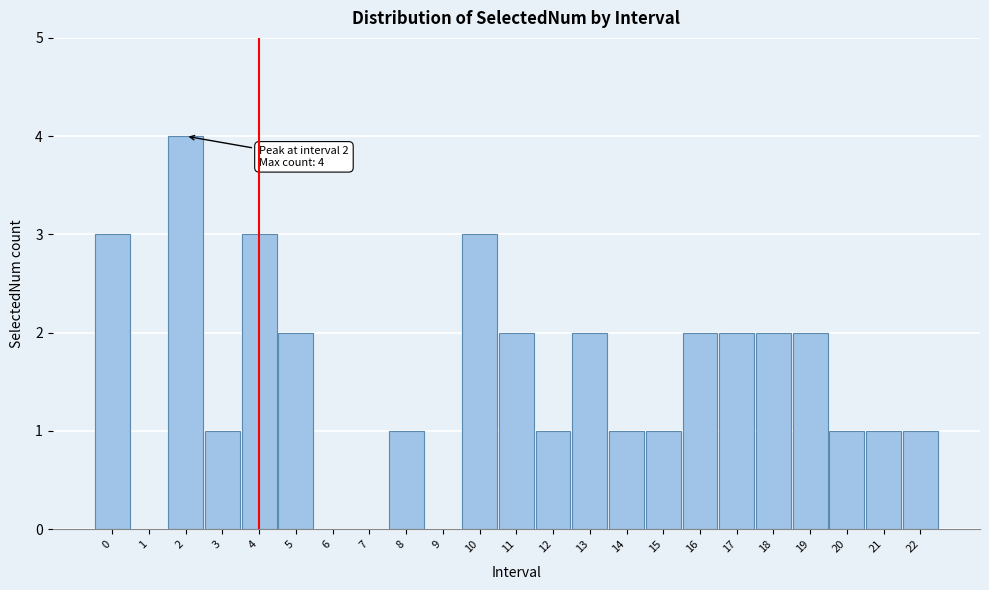

Over which range of the x-axis is the bar tallest?

1.5 to 2.5